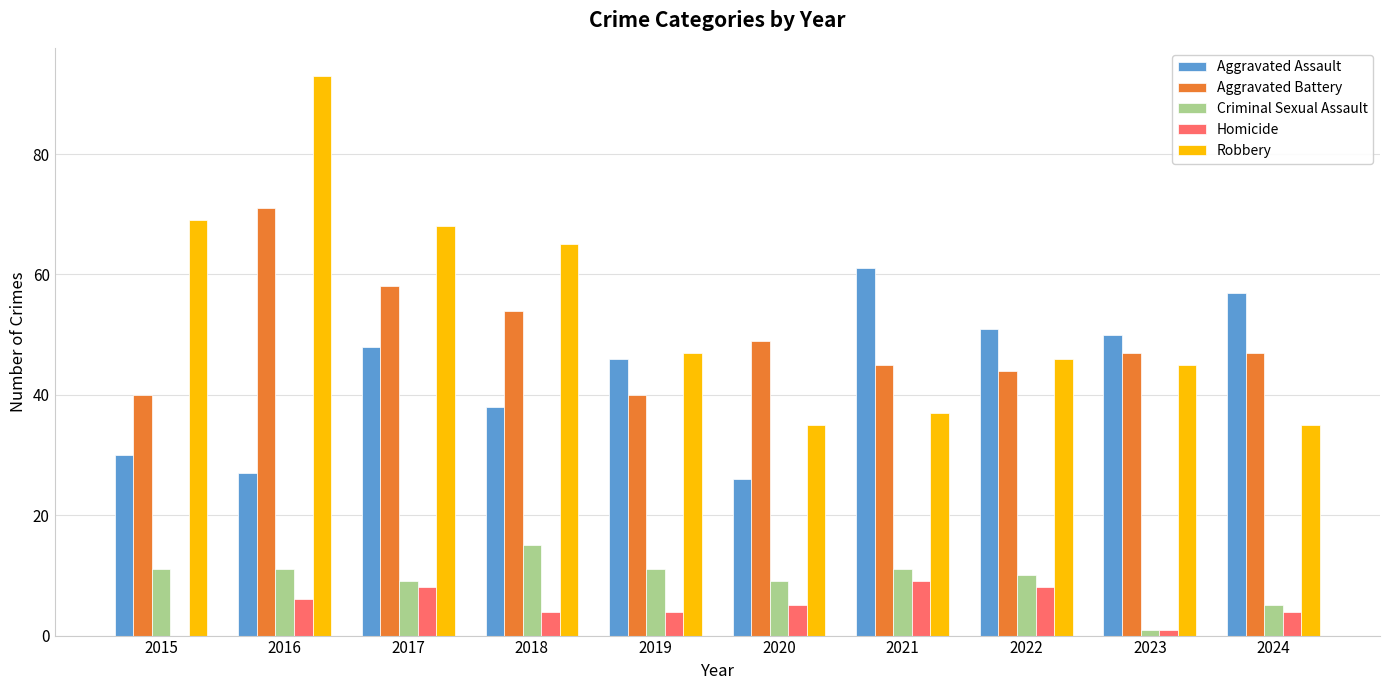

What is the maximum value for Aggravated Assault?

61